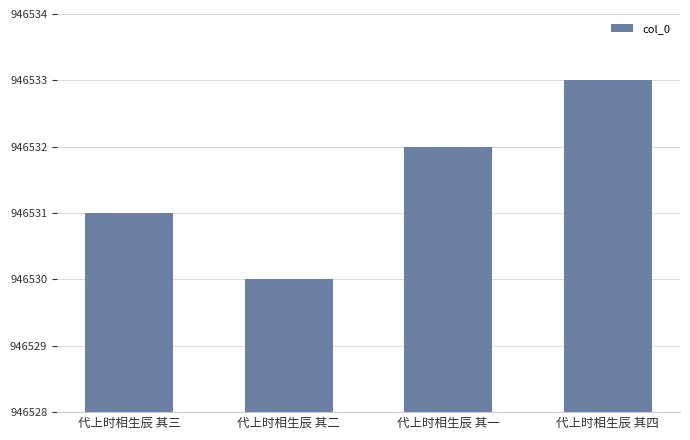

How many data points does each series have?

4